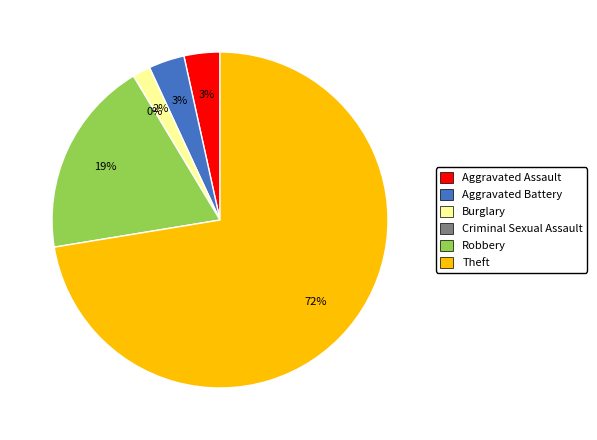

How many segments does this pie chart have?

6